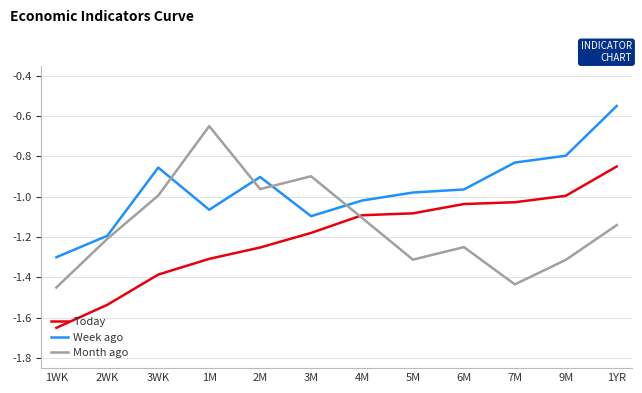

At which category does Month ago reach its first local valley?

2M